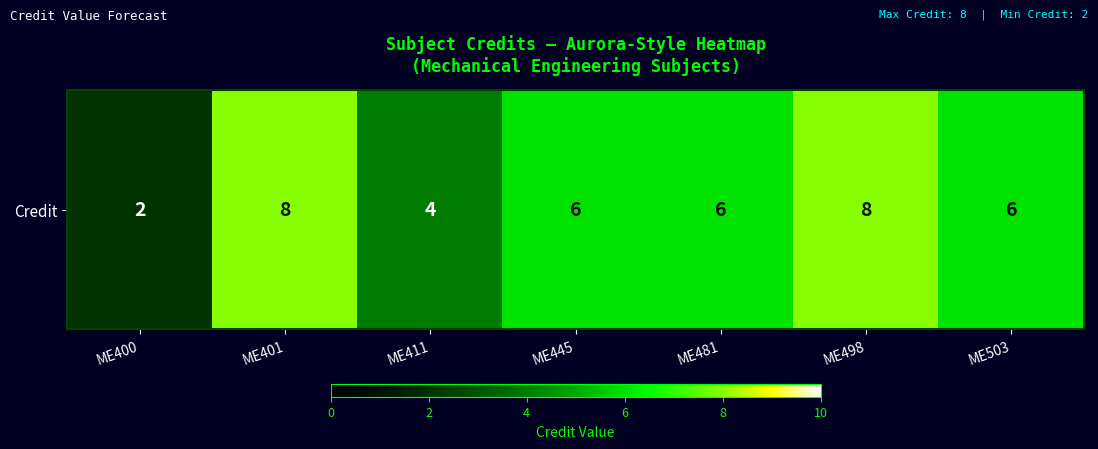

The chart shows a value of 6 at ME503. True or false?

True